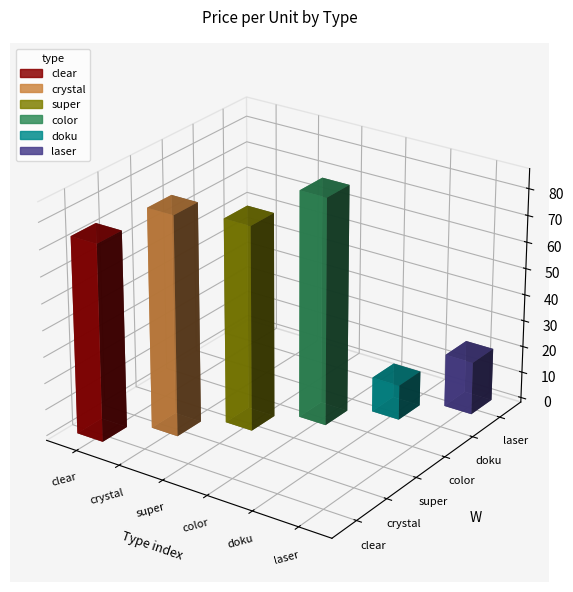

What is the change in value from color to laser?

-65.6